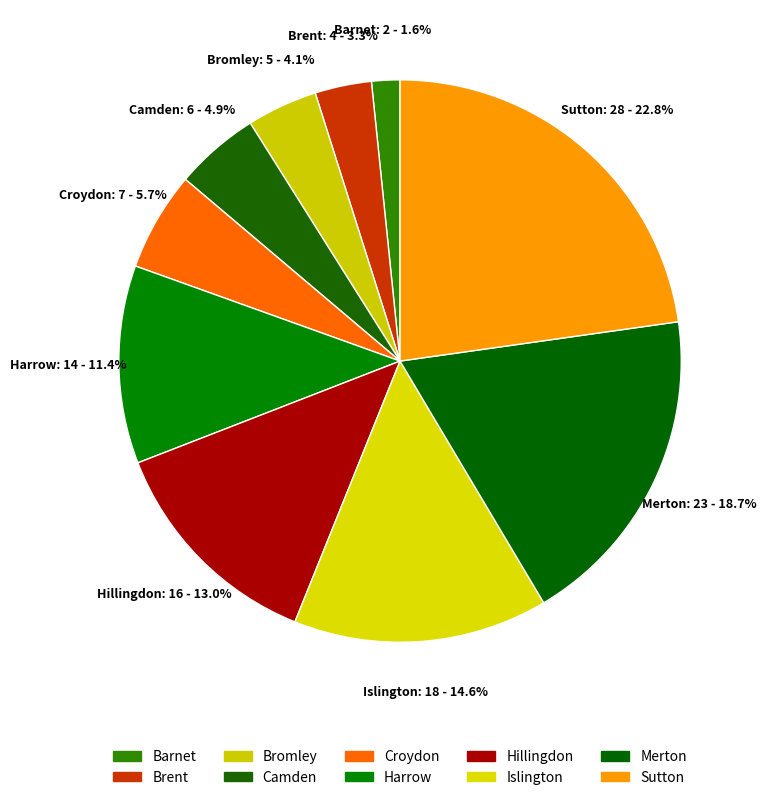

How many slices are in this pie chart?

10